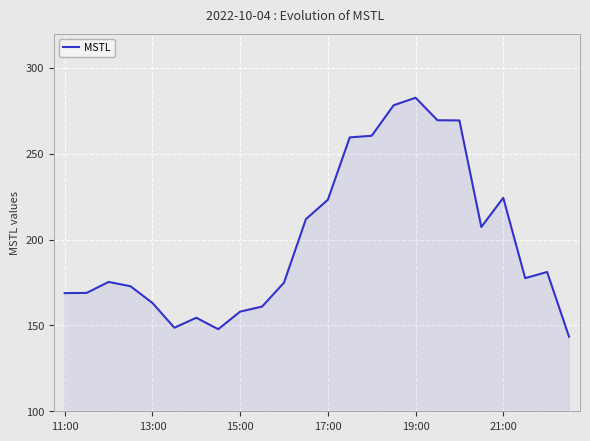

What is the difference between the maximum and minimum values?

139.2